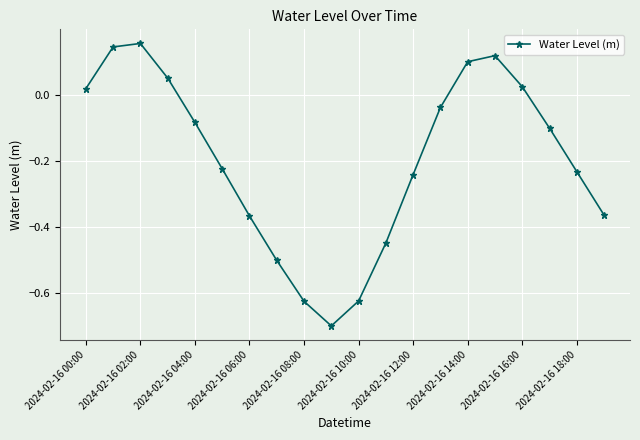

What is the smallest value displayed?

-0.7